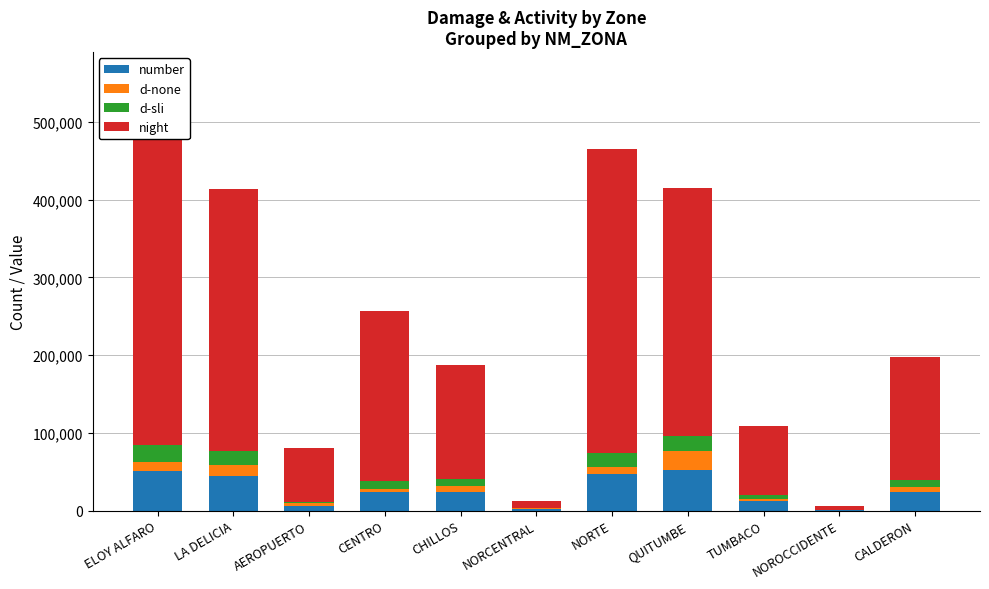

Reading right to left, extract all data points from this chart.

number: 23947.0	633.0	12695.0	51627.0	47022.0	1561.0	23482.0	24490.0	6227.0	44628.0	50568.0
d-none: 6005.1	578.6	2725.3	25556.5	8619.7	1284.3	8063.7	3843.2	3026.5	13652.1	12278.2
d-sli: 8997.3	47.4	5098.5	18506.3	18189.2	233.3	9136.2	9228.0	2101.0	17981.9	21314.8
night: 158465.7	4494.6	88464.3	319111.3	391841.8	8643.2	147034.4	219732.8	69220.1	337268.6	428770.0